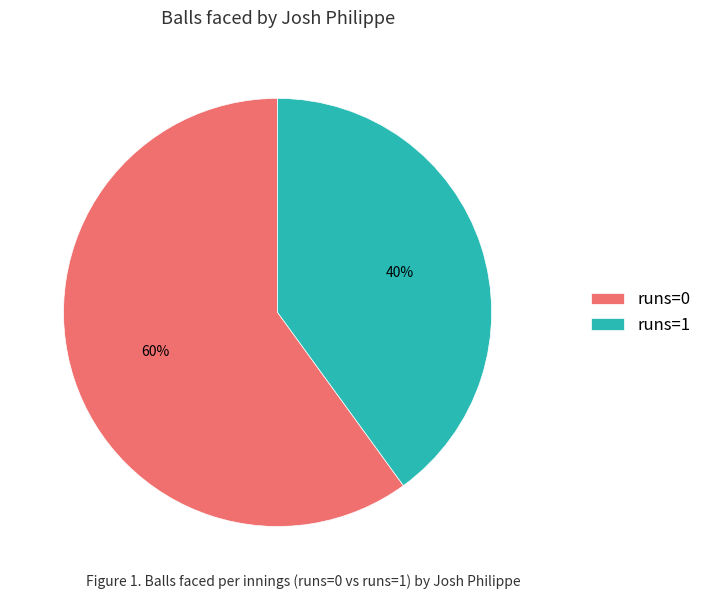

Combined, do runs=1 and runs=0 account for over 50%?

Yes